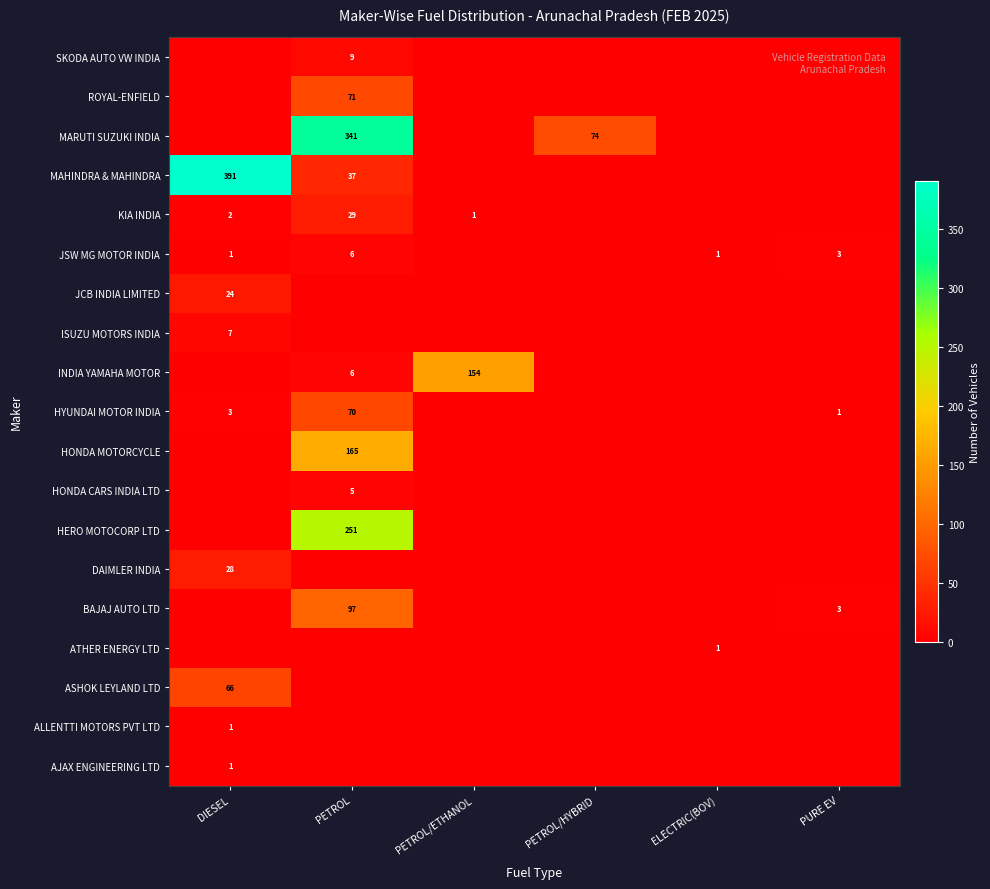

What is the greatest value displayed?

391